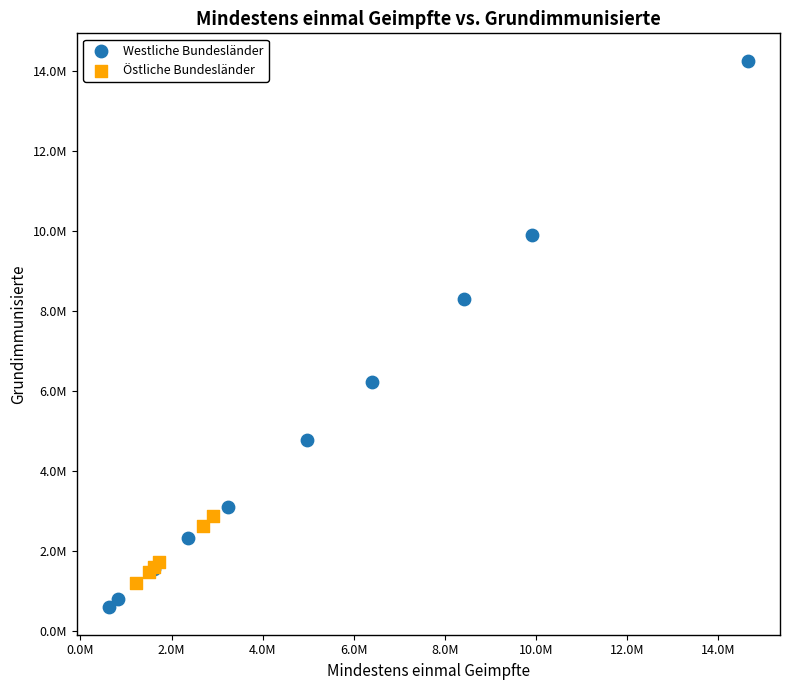

What are all the series names shown in the legend?

Westliche Bundesländer, Östliche Bundesländer